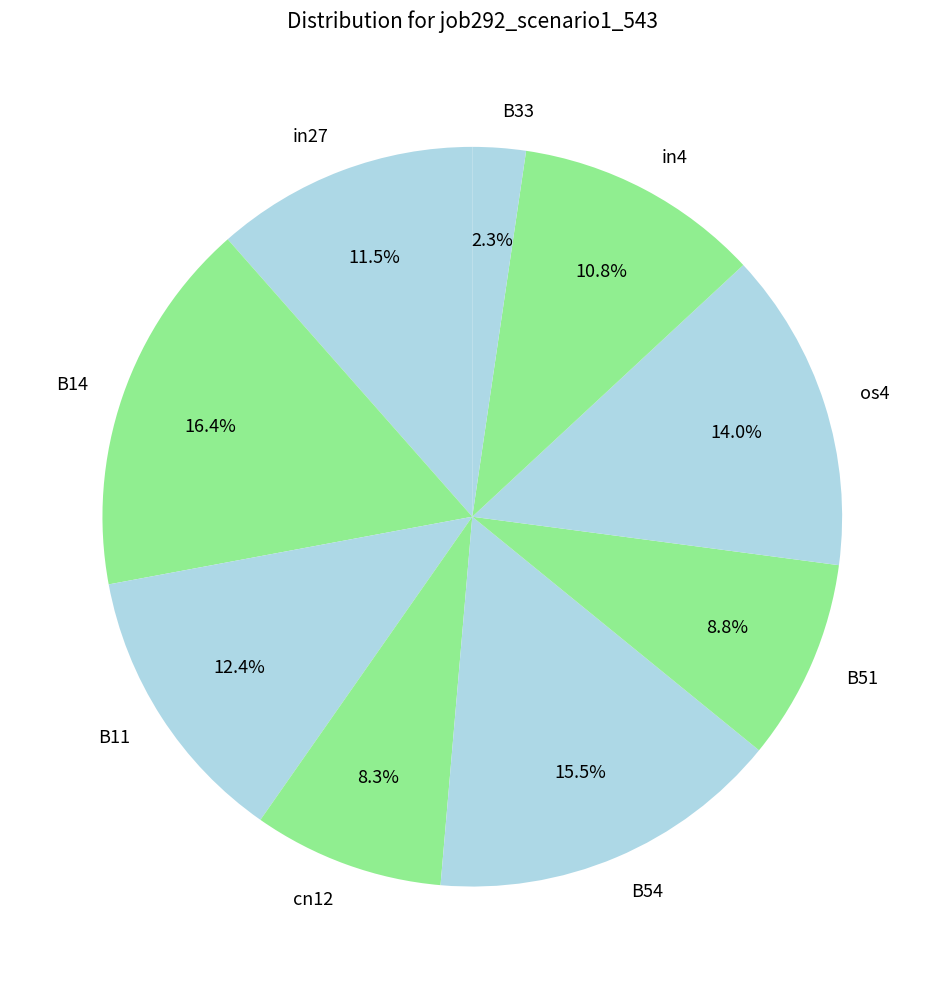

To the nearest percent, what is the average slice percentage?

11%